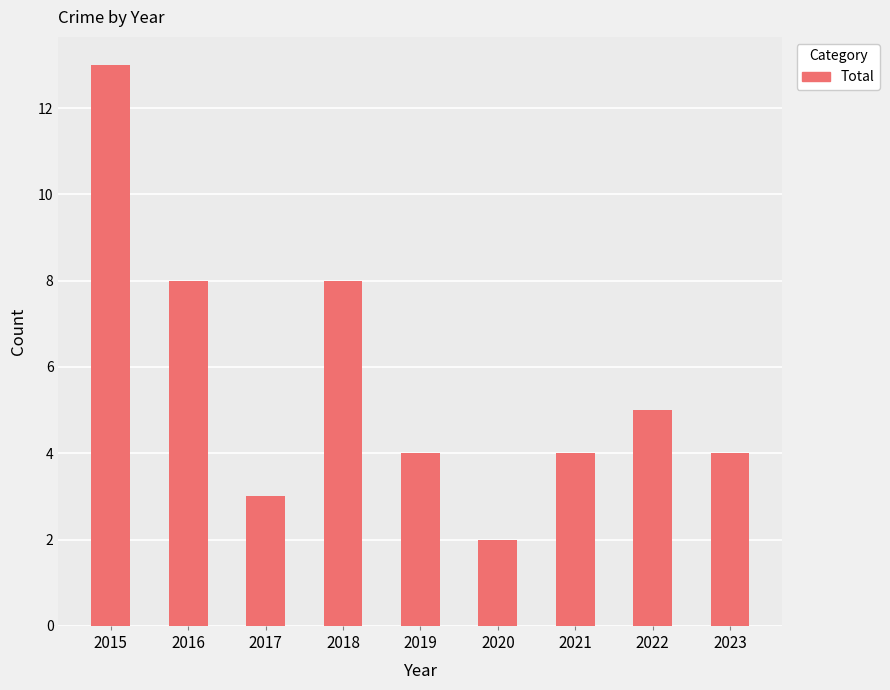

The value at 2017 is 3. True or false?

True